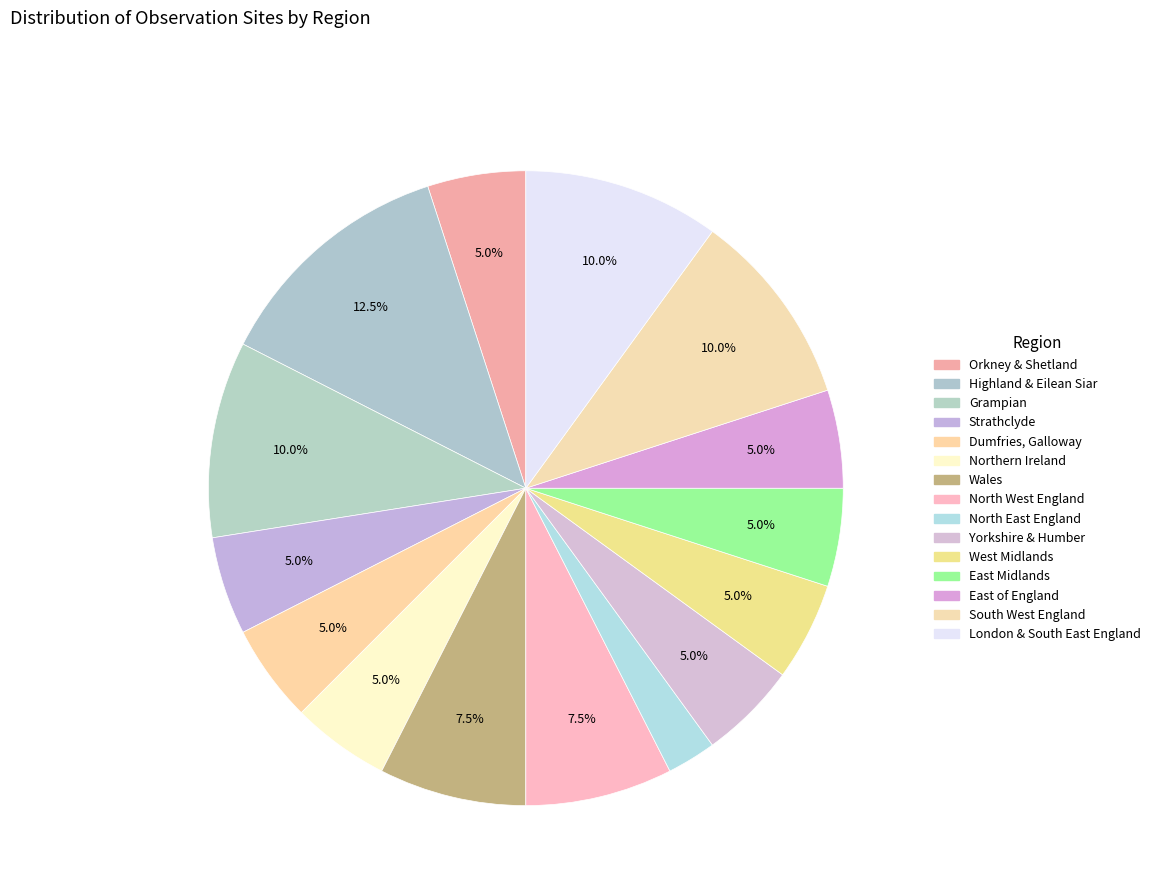

To the nearest percent, what is the combined percentage of Grampian and Orkney & Shetland?

15%